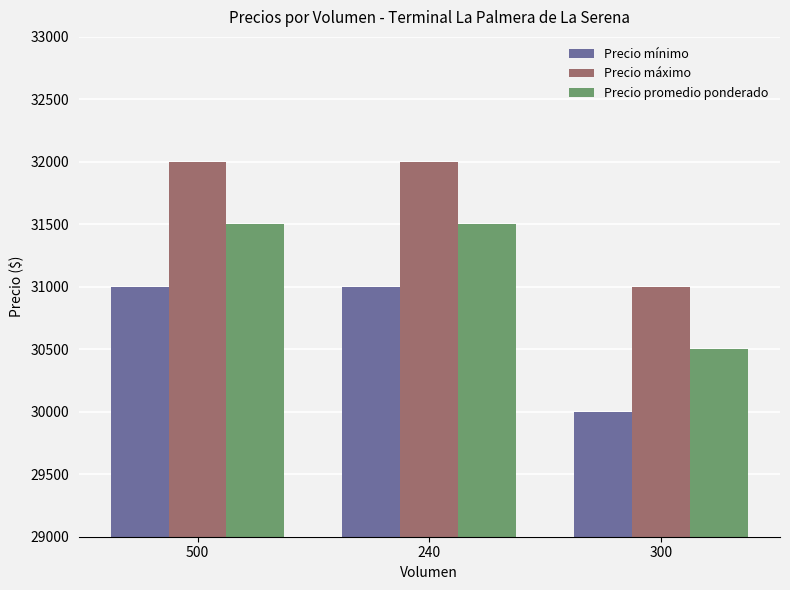

Rank the series by their maximum value, from highest to lowest.

Precio máximo, Precio promedio ponderado, Precio mínimo